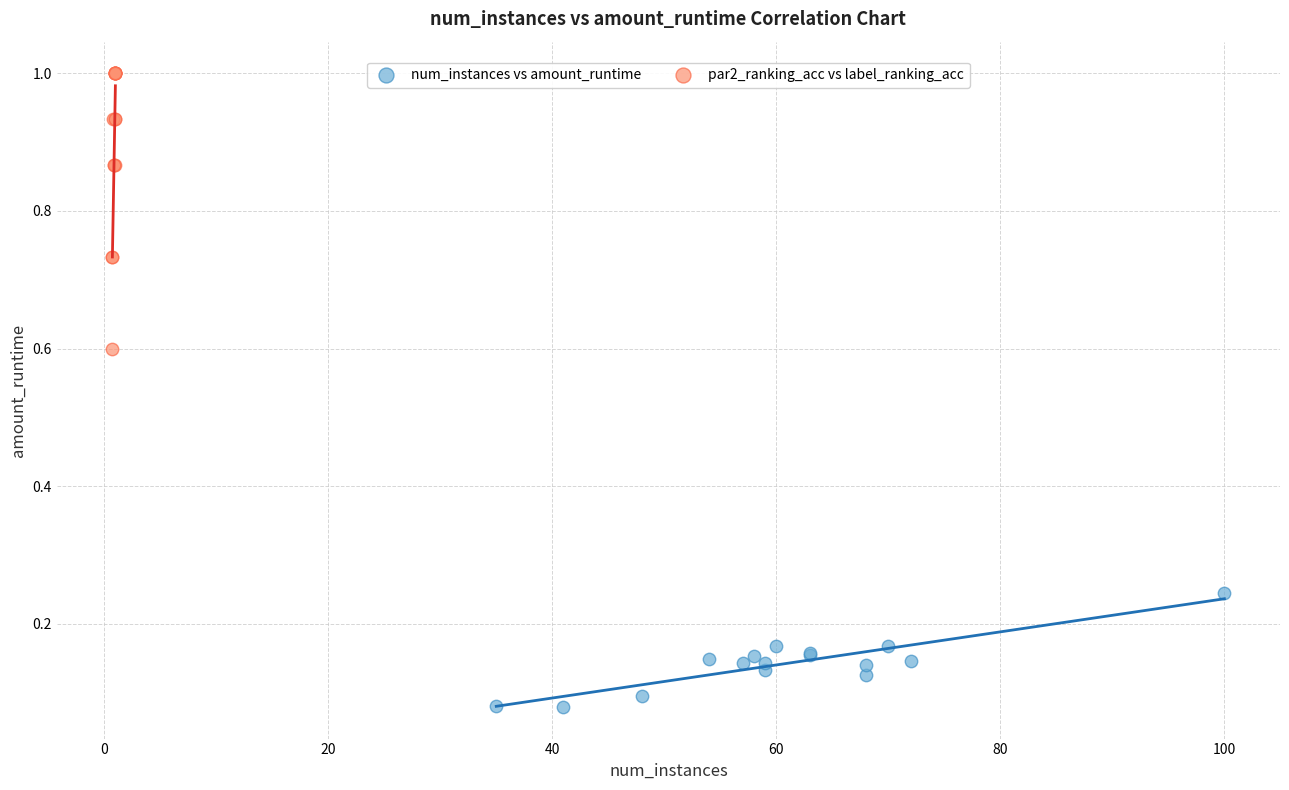

Which series contains the highest Y value?

par2_ranking_acc vs label_ranking_acc